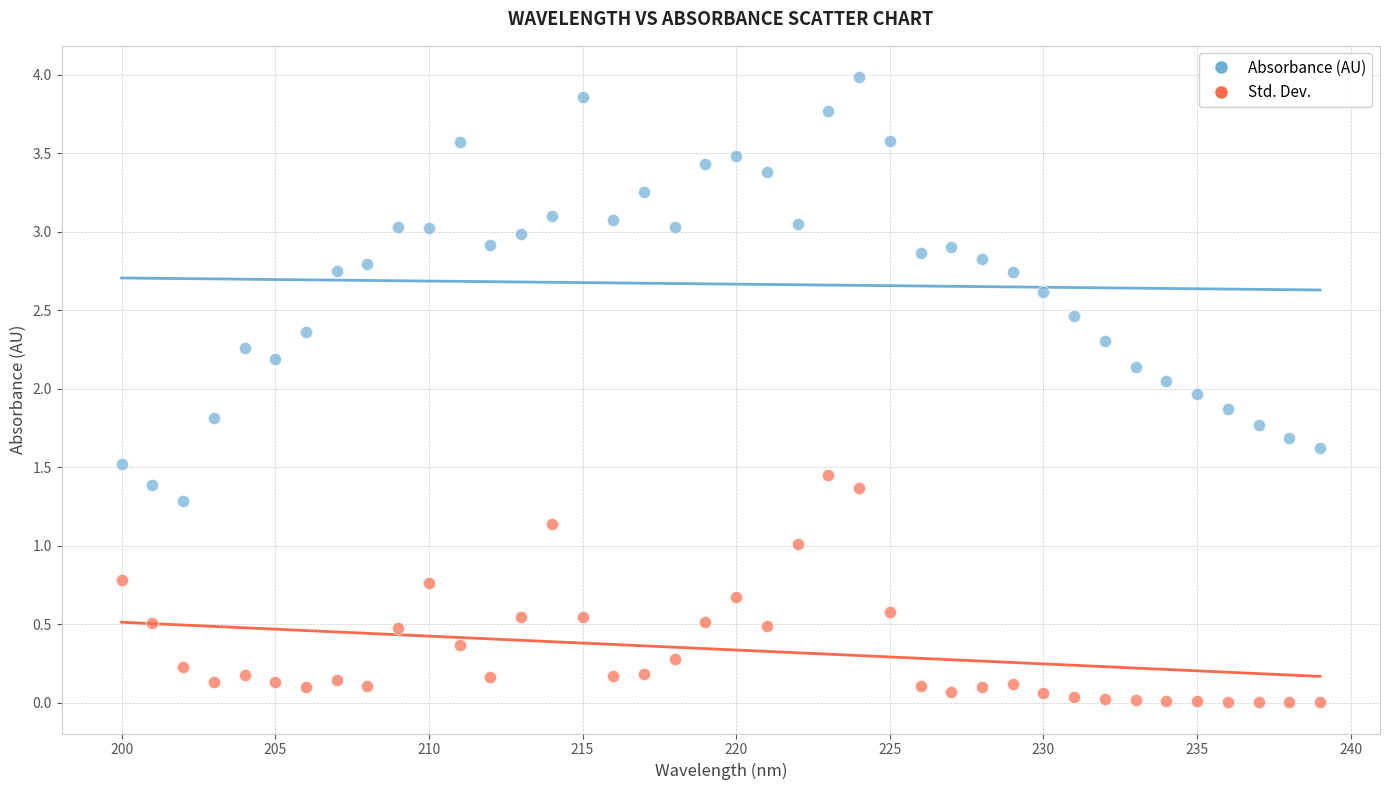

Which series contains the highest Y value?

Absorbance (AU)